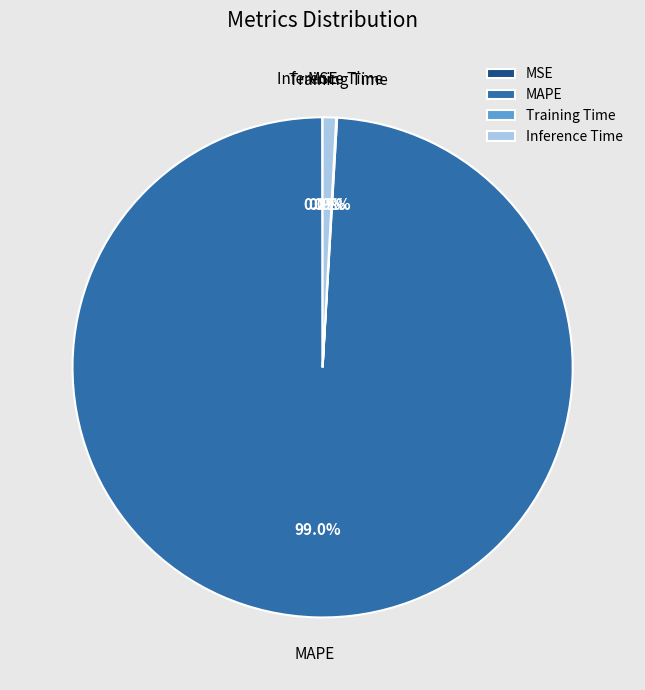

What is the largest slice in the pie chart?

MAPE